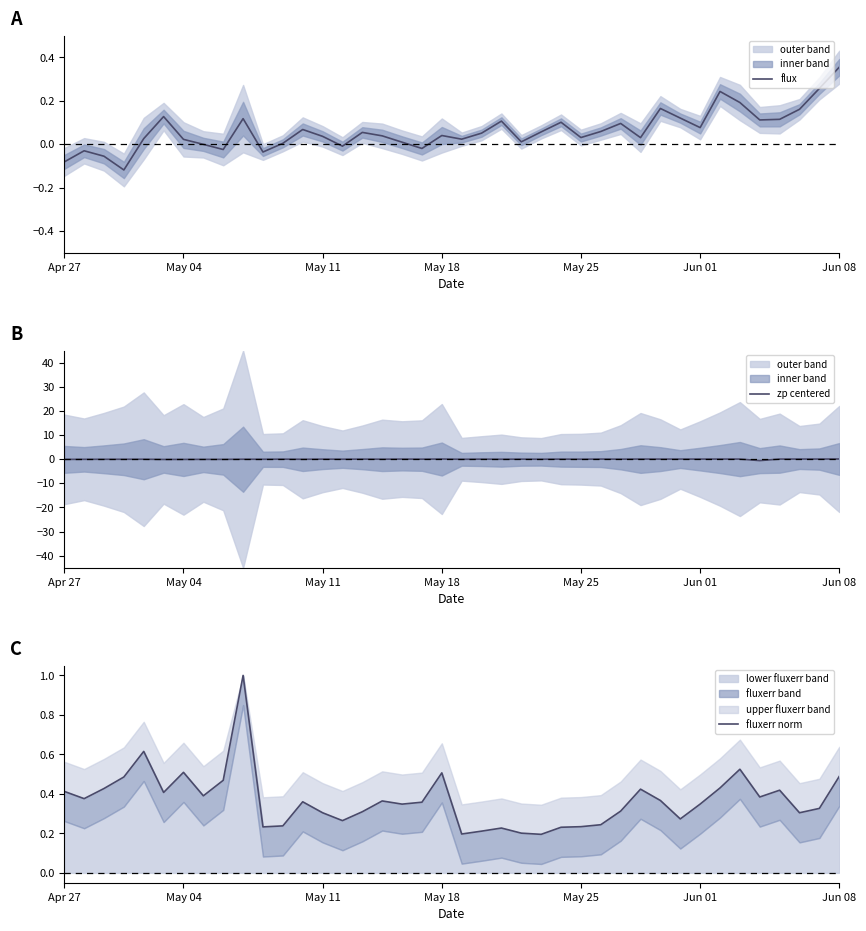

True or false: flux and fluxerr norm intersect in this chart.

False